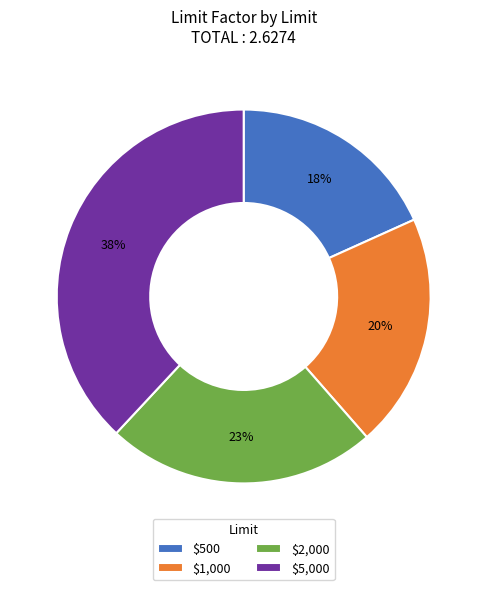

To the nearest percent, what is the difference between the $500 and $2,000 slice percentages?

5%